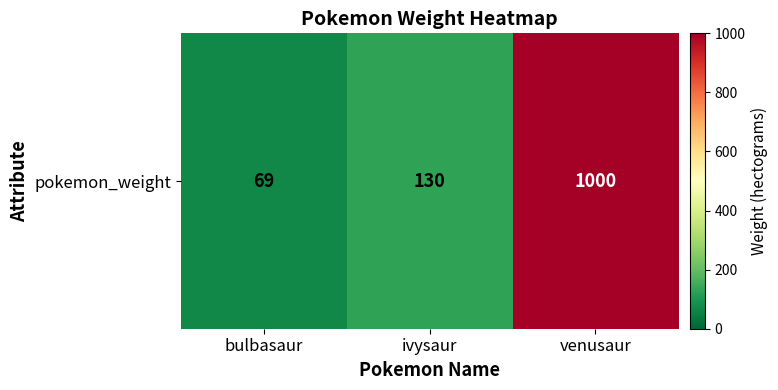

What value does the data have at venusaur, to the nearest 10?

1000